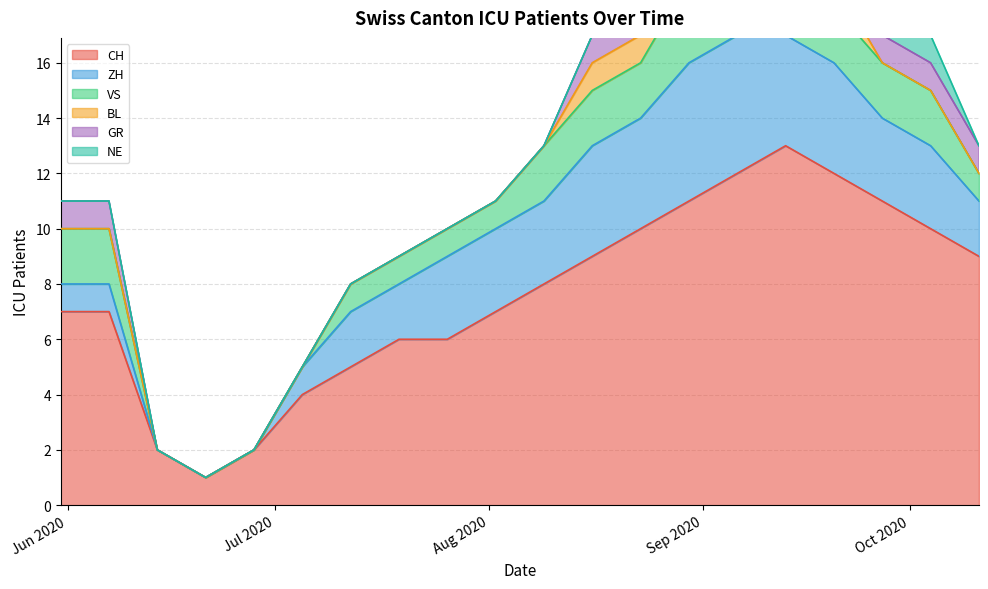

True or false: ZH and GR intersect in this chart.

False